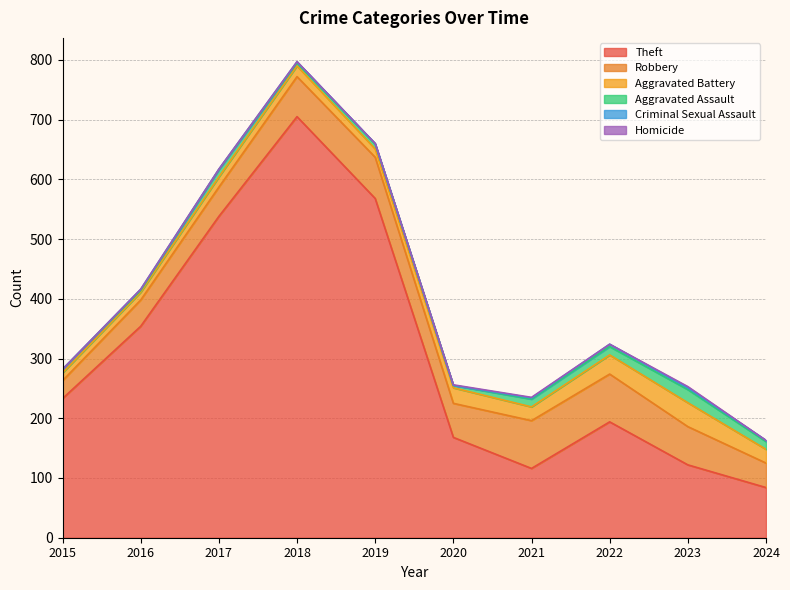

What is the value of the Aggravated Assault point at the 2nd from the left?

3